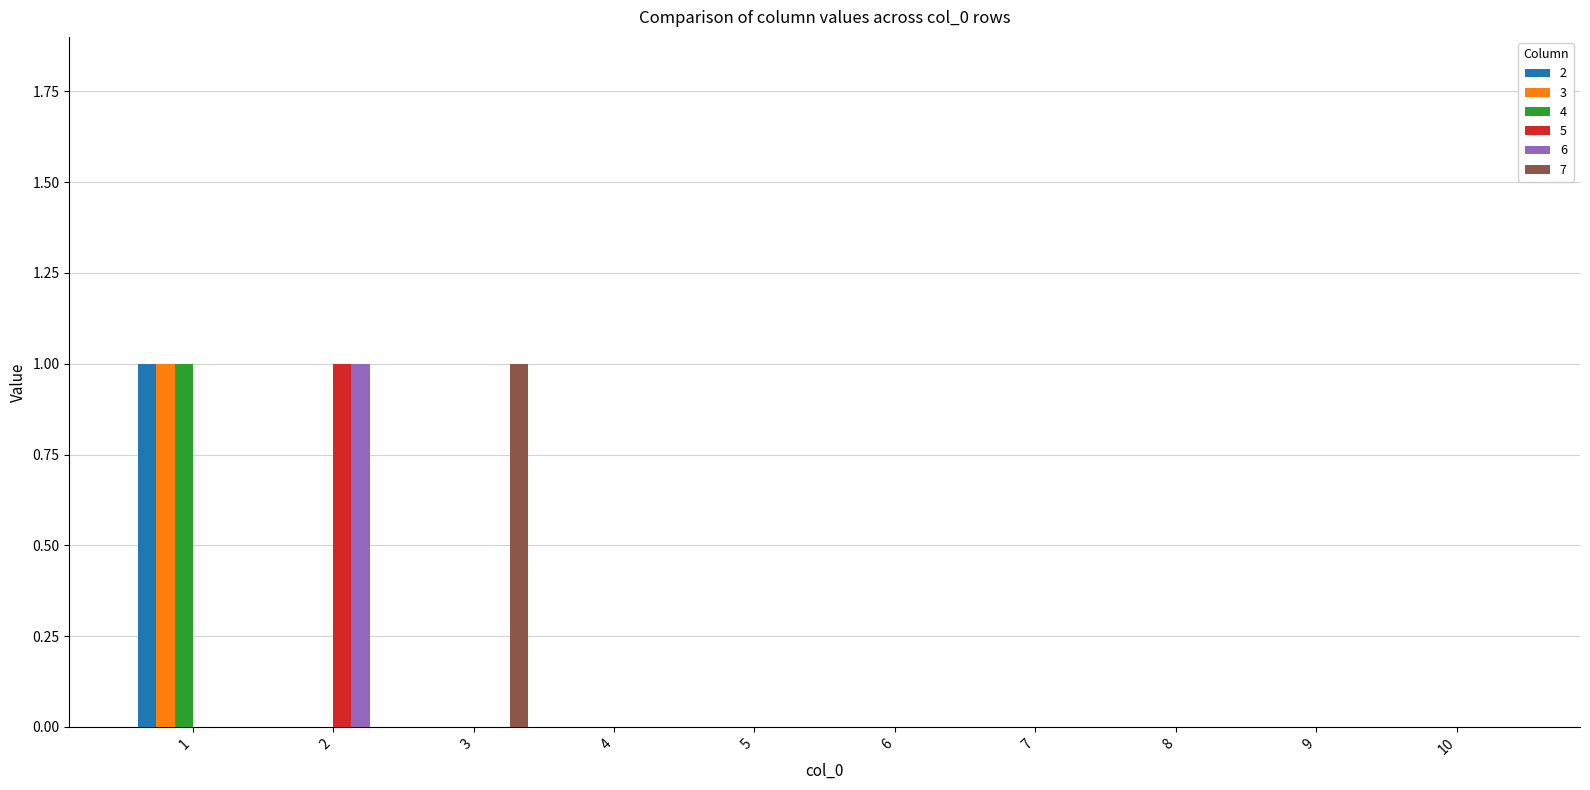

Count the number of categories in the chart.

10